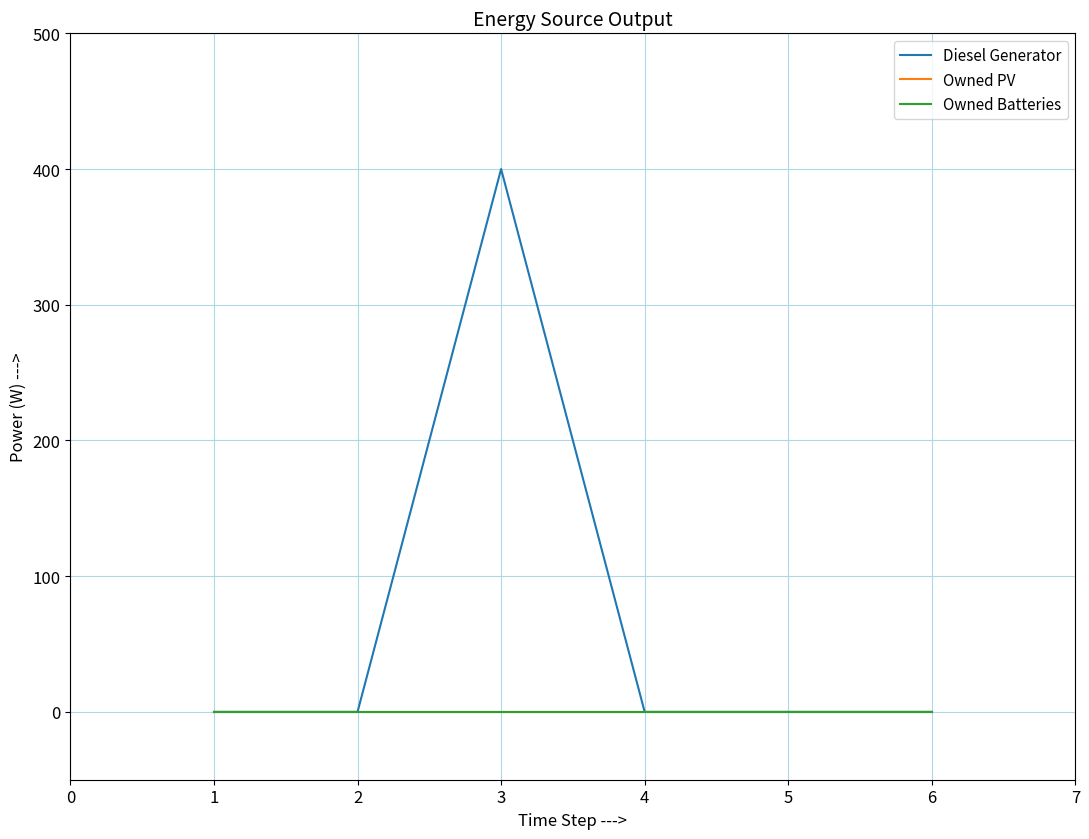

List the labels in order of Diesel Generator value, smallest first.

1, 2, 4, 5, 6, 3